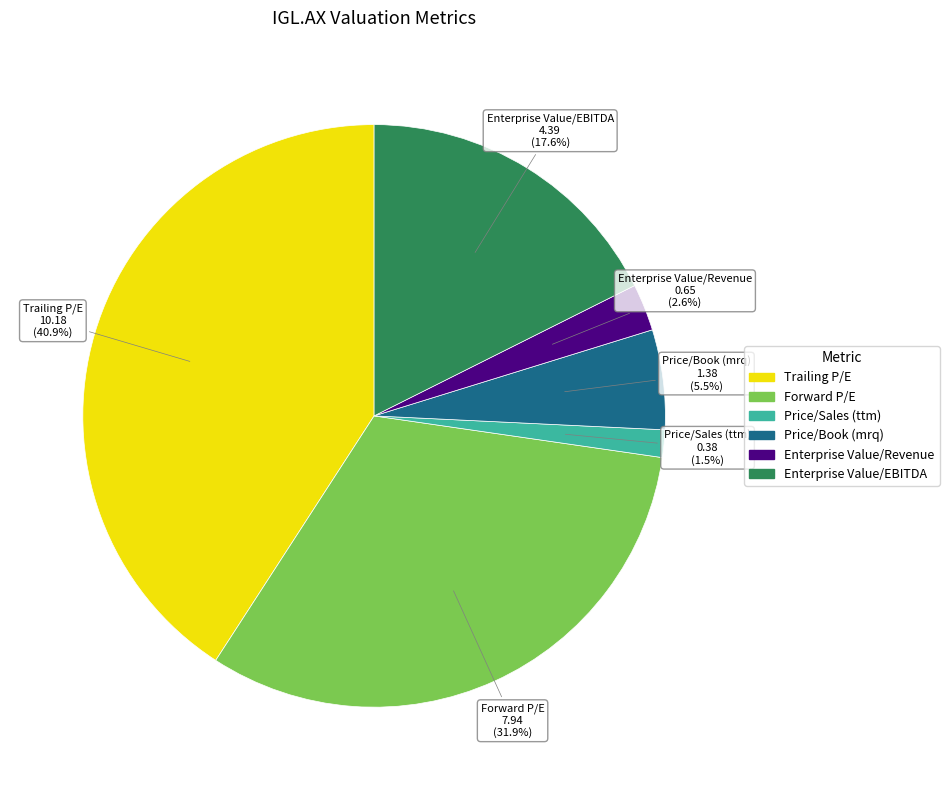

Is it true that Price/Sales (ttm) is 13% of the pie?

False